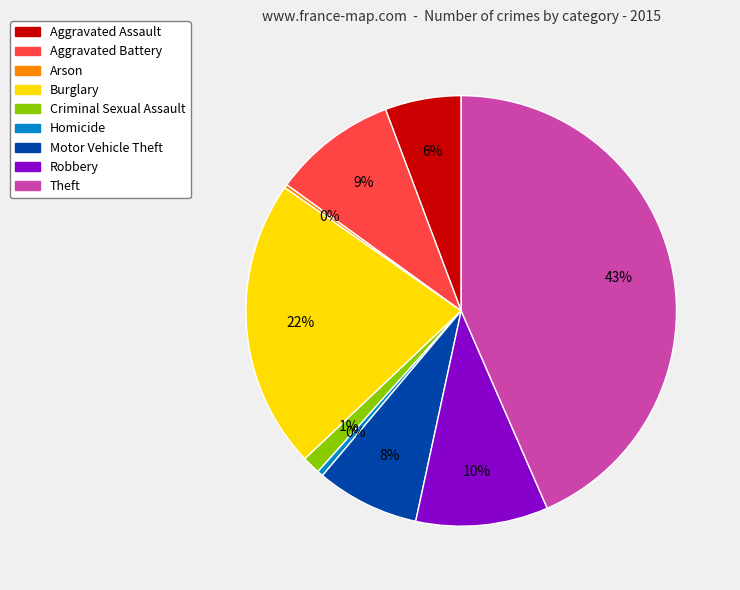

Is the sum of Motor Vehicle Theft and Criminal Sexual Assault greater than half?

No